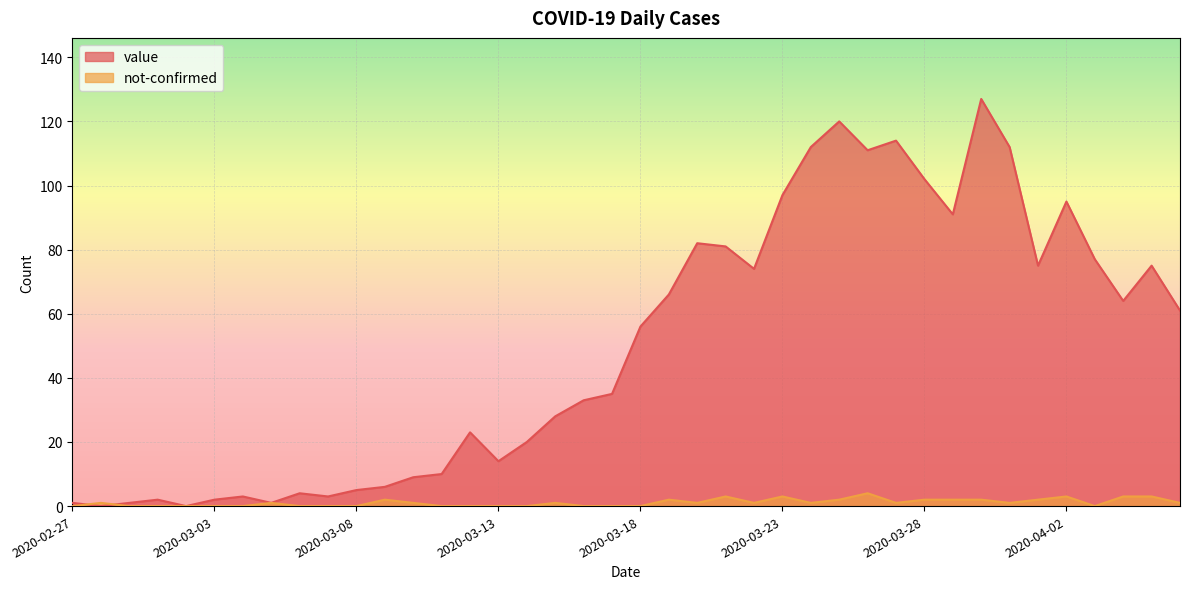

List the series in order of their overall mean, lowest first.

not-confirmed, value